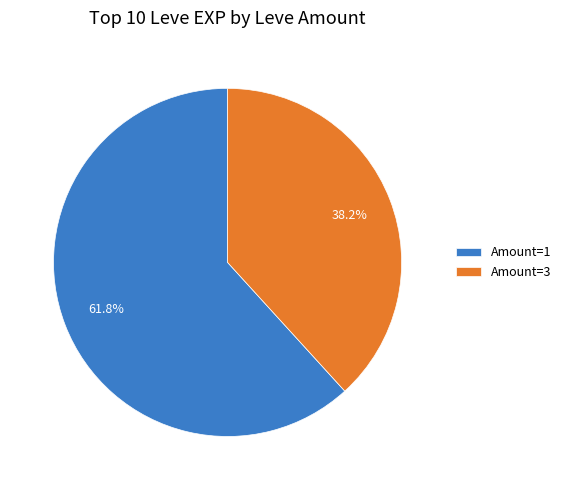

Which category has the biggest portion of the pie?

Amount=1